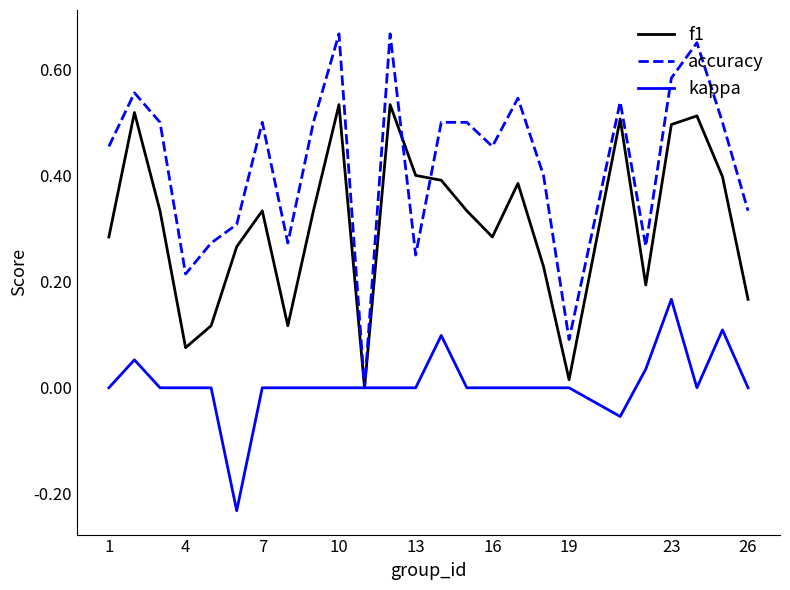

Is this an area chart (filled region under the line)?

No